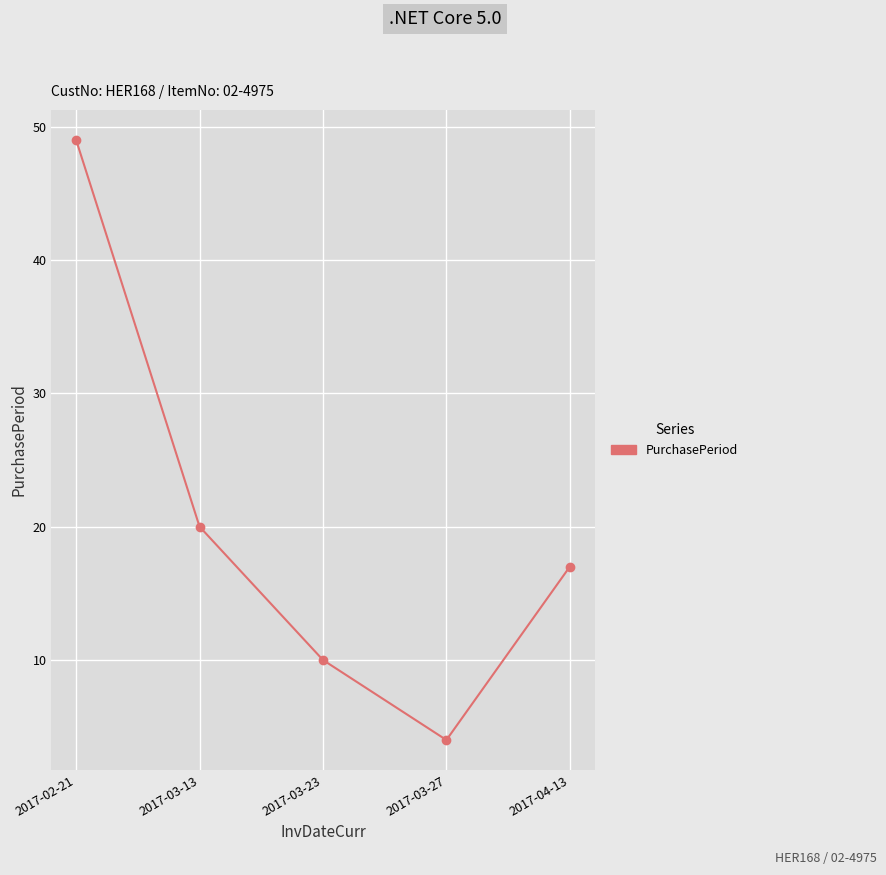

How many categories are shown in the chart?

5